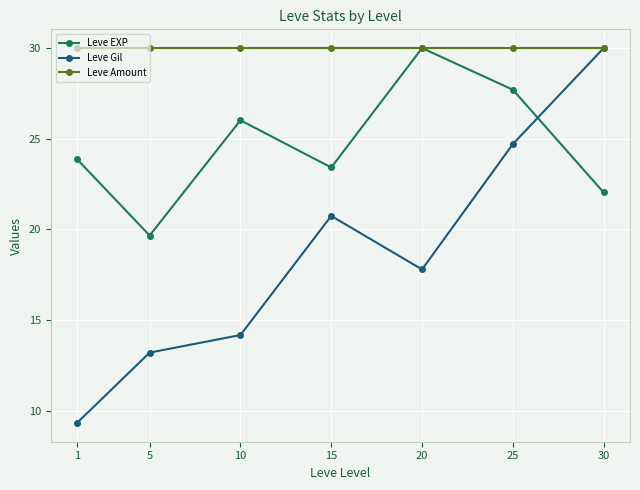

True or false: Leve Gil has a value of 20.7 at 15.

True